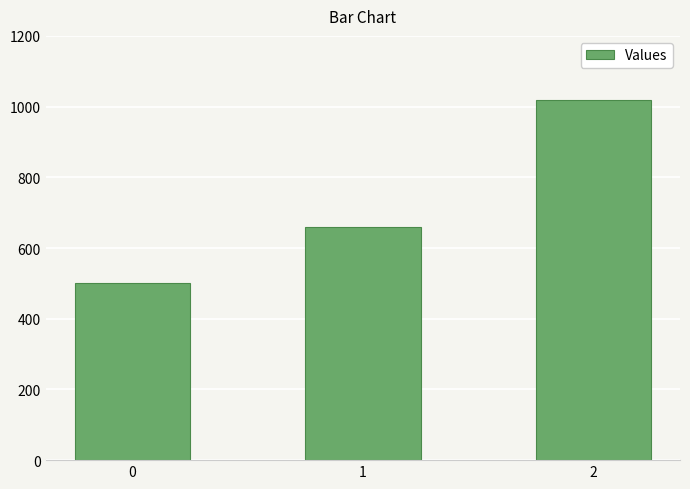

Count the values in the range 500 to 1020.

3